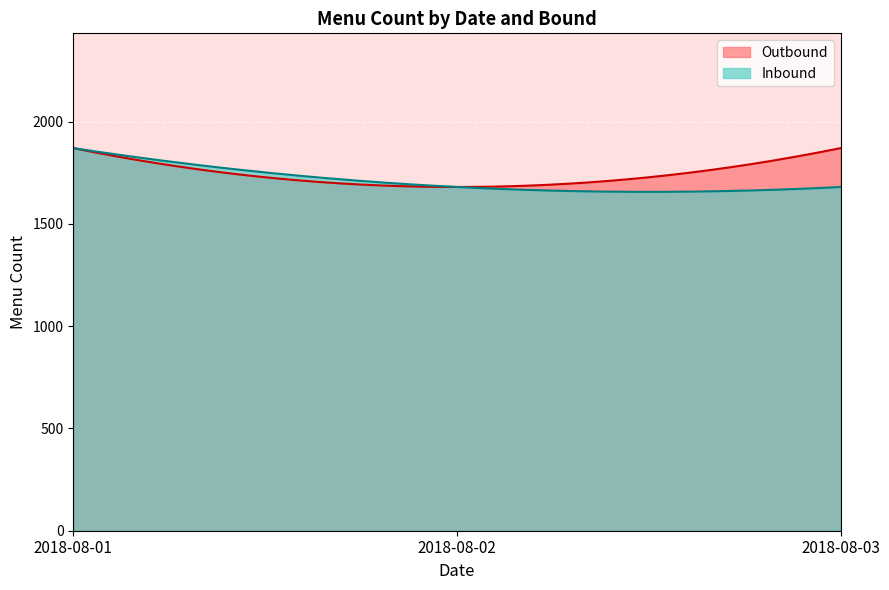

What is the maximum value shown in the chart?

1870.0